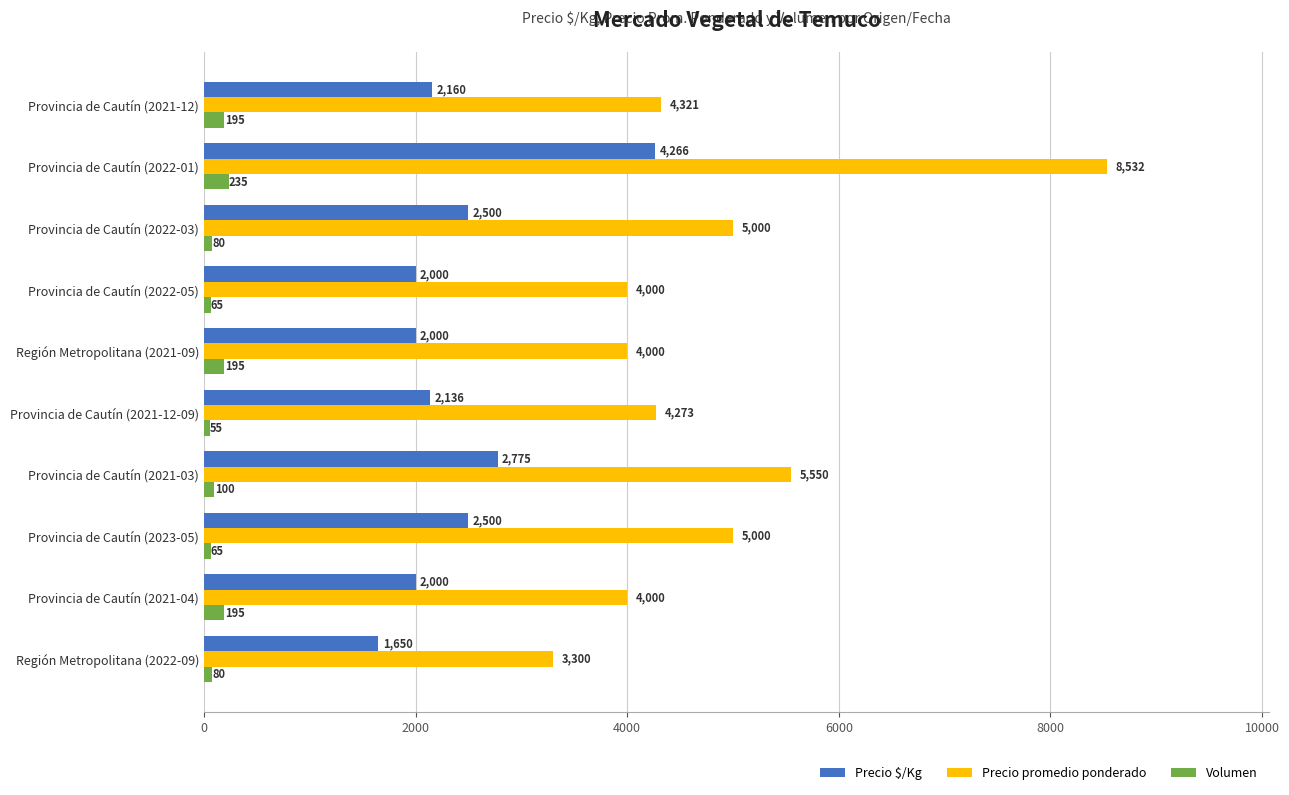

The Precio promedio ponderado series shows 874 at Región Metropolitana (2021-09). True or false?

False